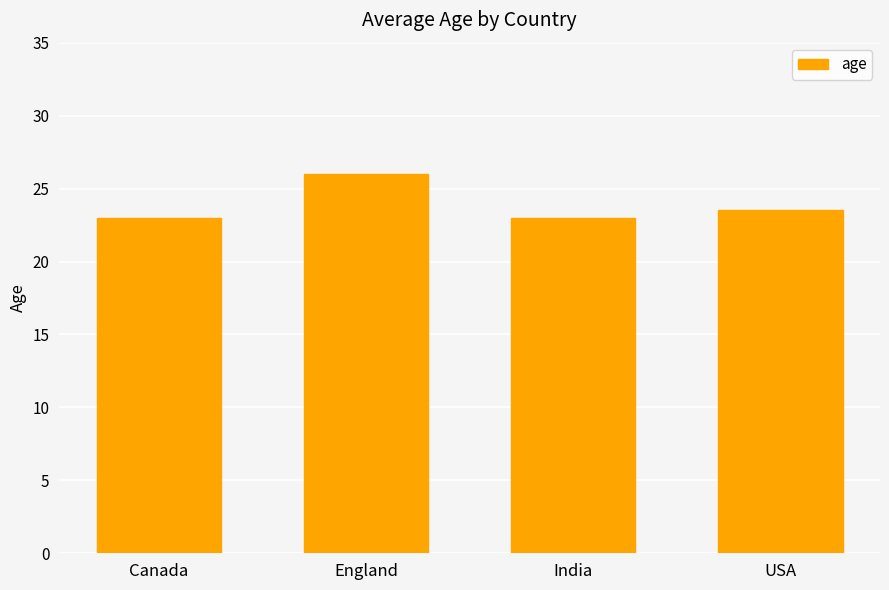

The value at England is 26.0. True or false?

True